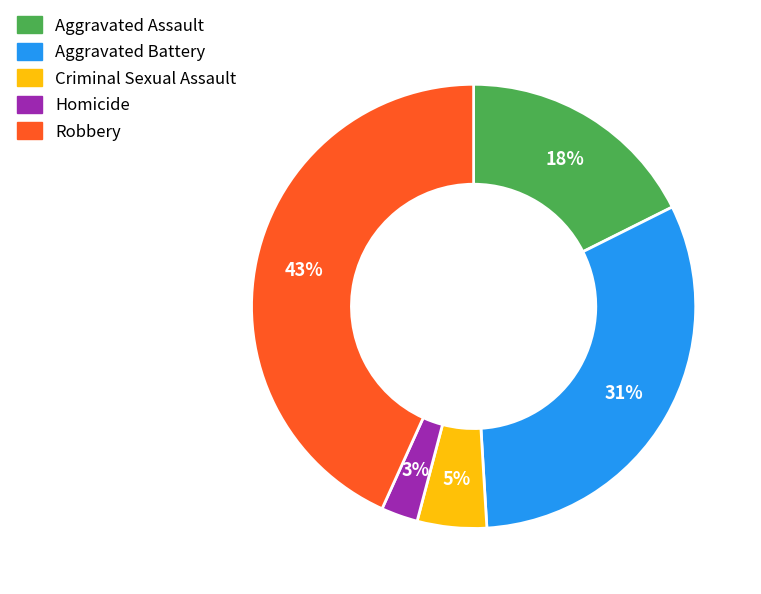

Combined, do Robbery and Homicide account for over 50%?

No